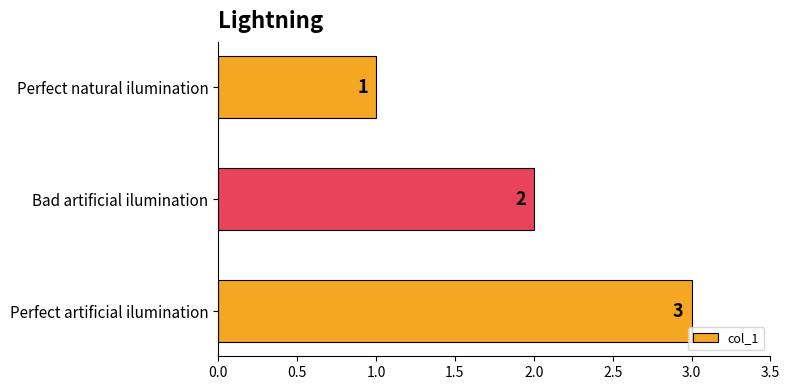

How many categories are shown in the chart?

3